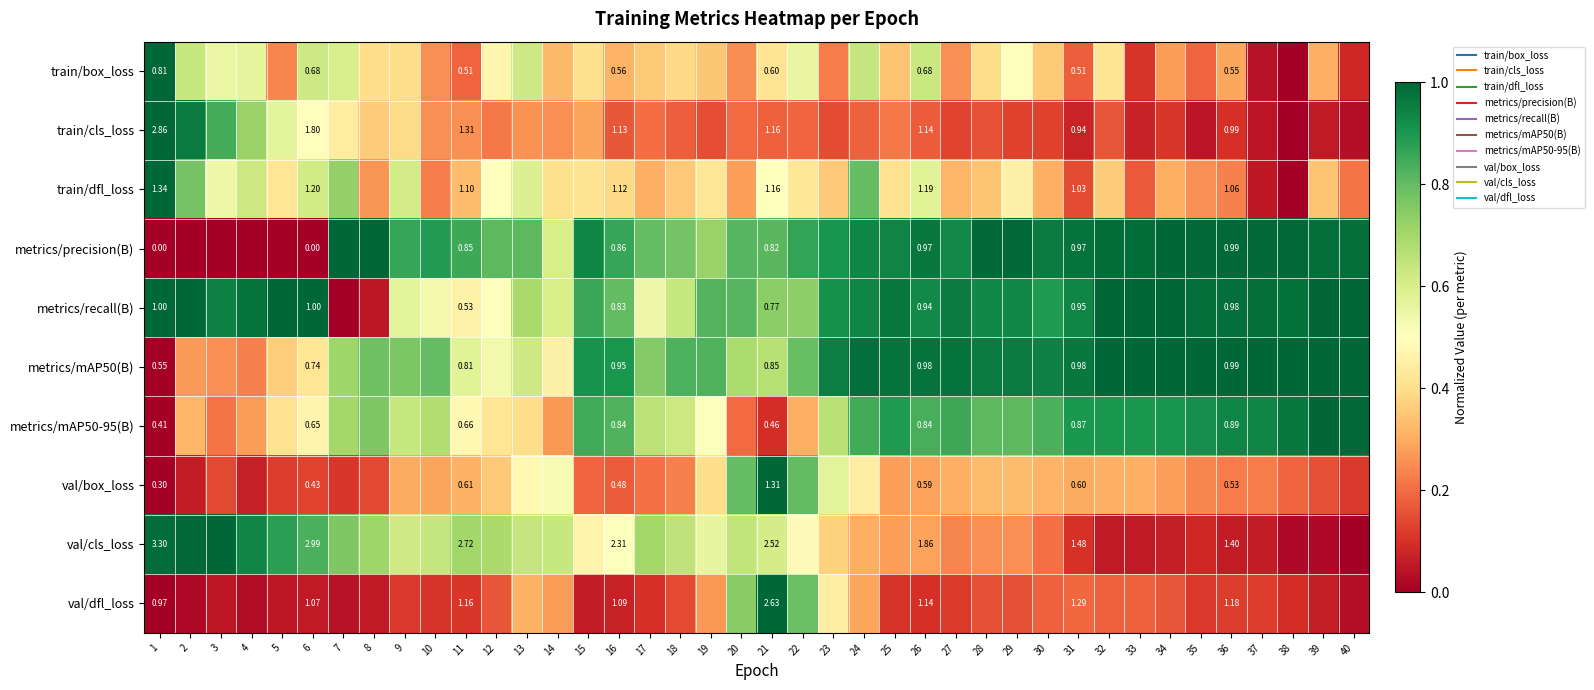

The value of train/cls_loss at 20 is 0.2. True or false?

True